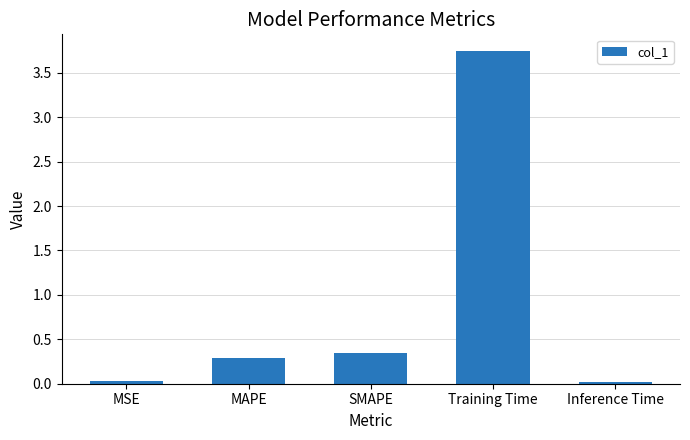

How many bars are there in total?

5